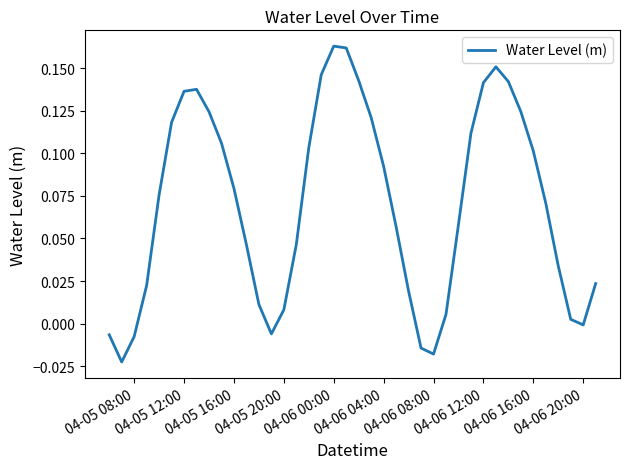

What is the sum of all values?

2.8